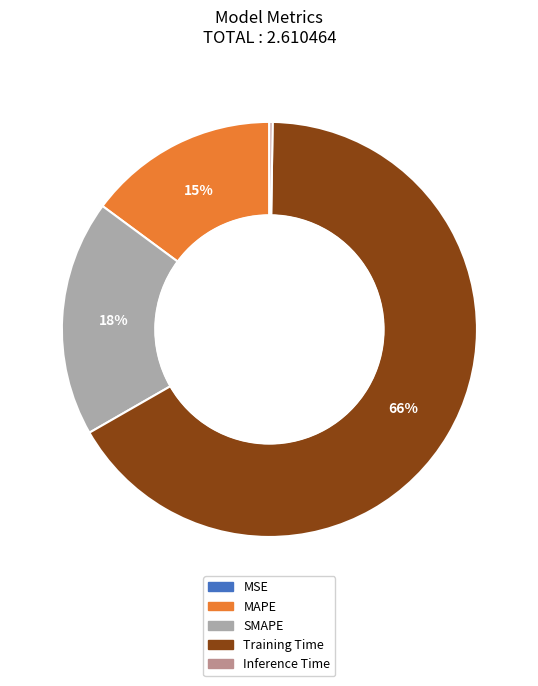

The MAPE slice represents 24% of the pie. True or false?

False